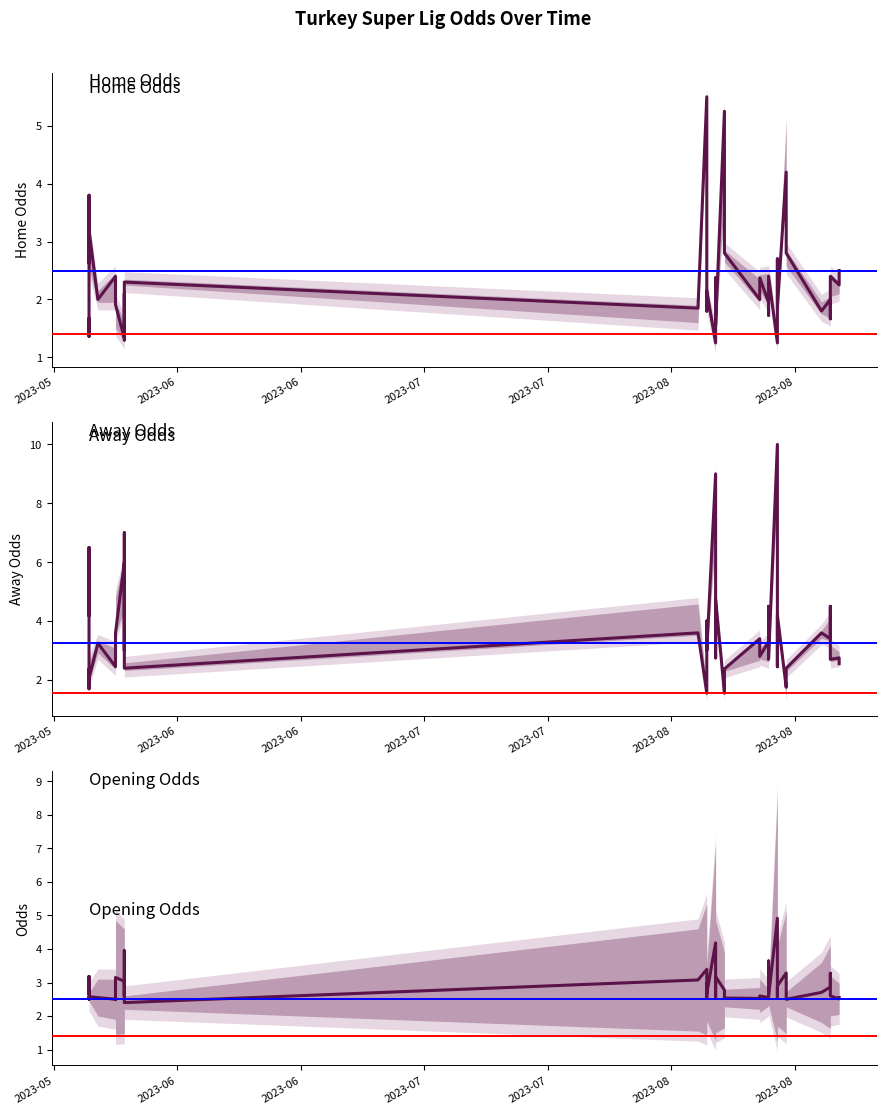

Reading left to right, list all the values displayed in this chart.

Home Odds: 1.7	1.4	1.5	3.8	2.6	3.2	2.0	2.4	1.9	1.9	1.3	2.1	1.3	2.3	1.9	5.5	2.6	1.8	2.1	1.2	2.4	1.6	5.2	2.8	2.0	2.4	1.9	1.7	2.4	1.2	2.7	1.9	4.2	2.8	1.8	2.0	1.7	2.4	2.2	2.5
Away Odds: 4.2	6.5	5.0	1.7	2.4	2.0	3.2	2.5	3.1	3.6	6.0	3.0	7.0	2.4	3.6	1.6	2.5	4.0	3.0	9.0	2.8	4.8	1.6	2.4	3.4	2.8	3.3	4.5	2.7	10.0	2.5	4.2	1.8	2.4	3.6	3.4	4.5	2.7	2.8	2.5
Opening Odds: 2.7	3.2	2.9	2.9	2.5	2.6	2.5	2.5	2.5	3.1	3.0	2.6	4.0	2.4	3.1	3.4	2.5	3.0	2.7	4.2	2.5	3.2	2.8	2.5	2.5	2.6	2.5	3.6	2.6	4.9	2.5	2.9	3.3	2.5	2.7	2.9	3.3	2.6	2.5	2.5